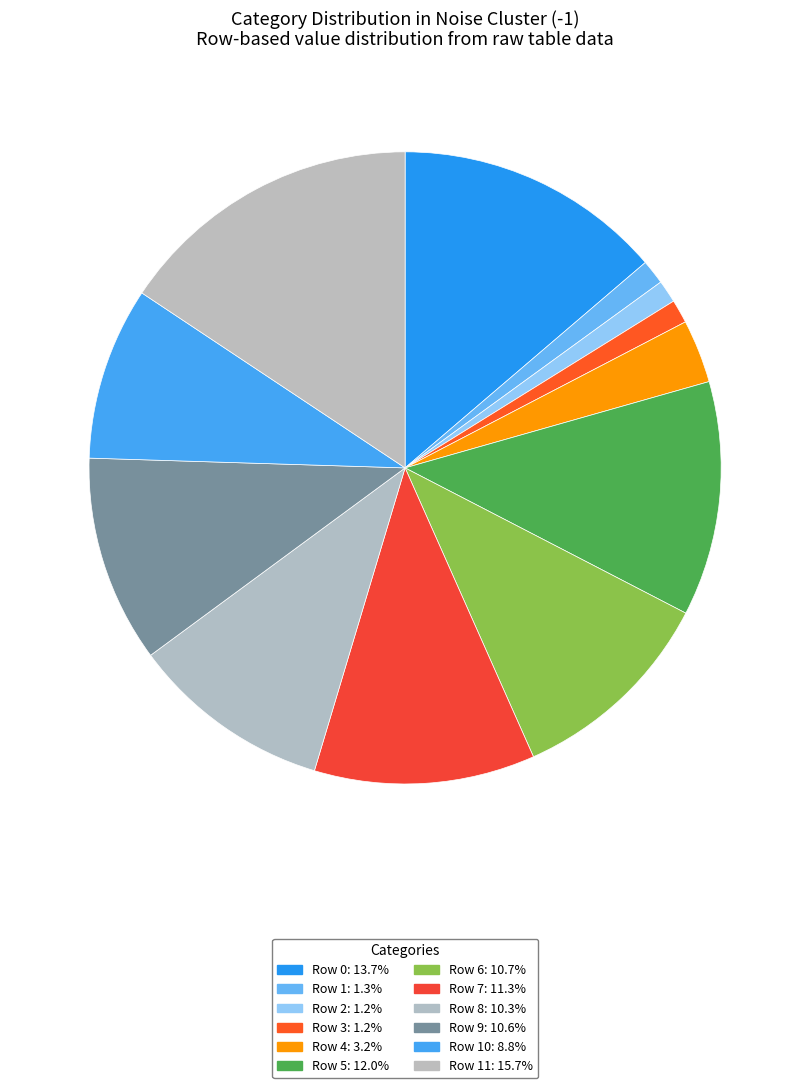

How many slices are in this pie chart?

12